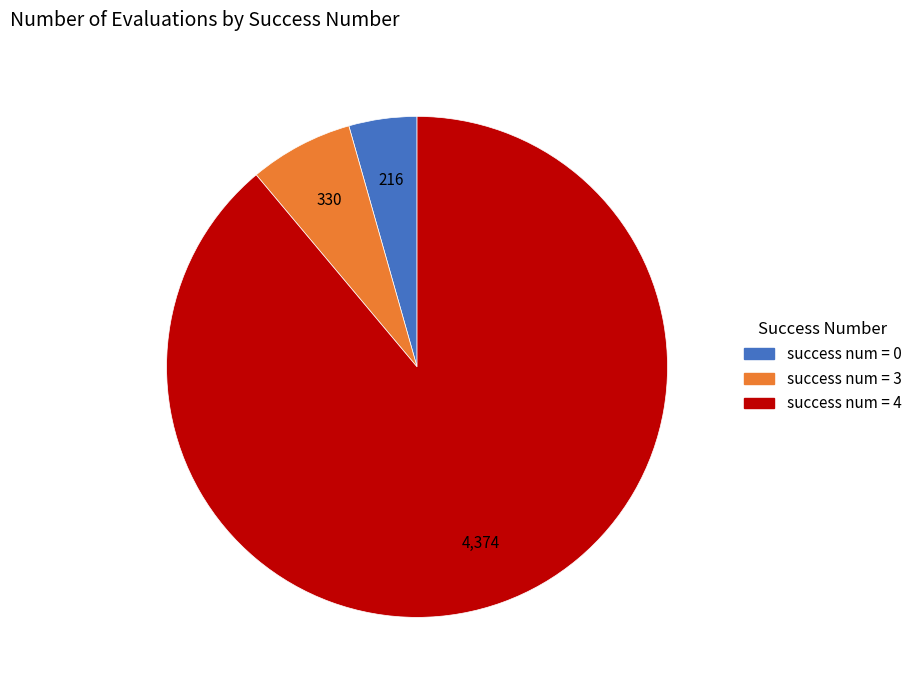

Does any single category account for the majority?

Yes